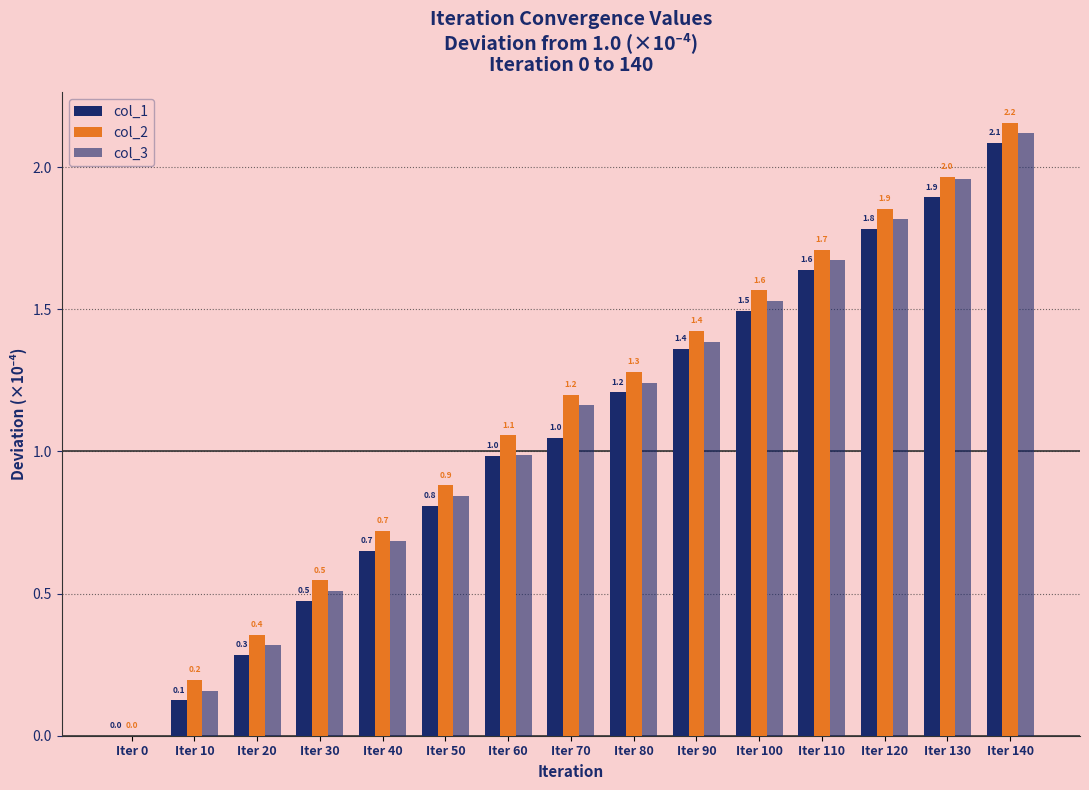

Are the bars horizontal?

No